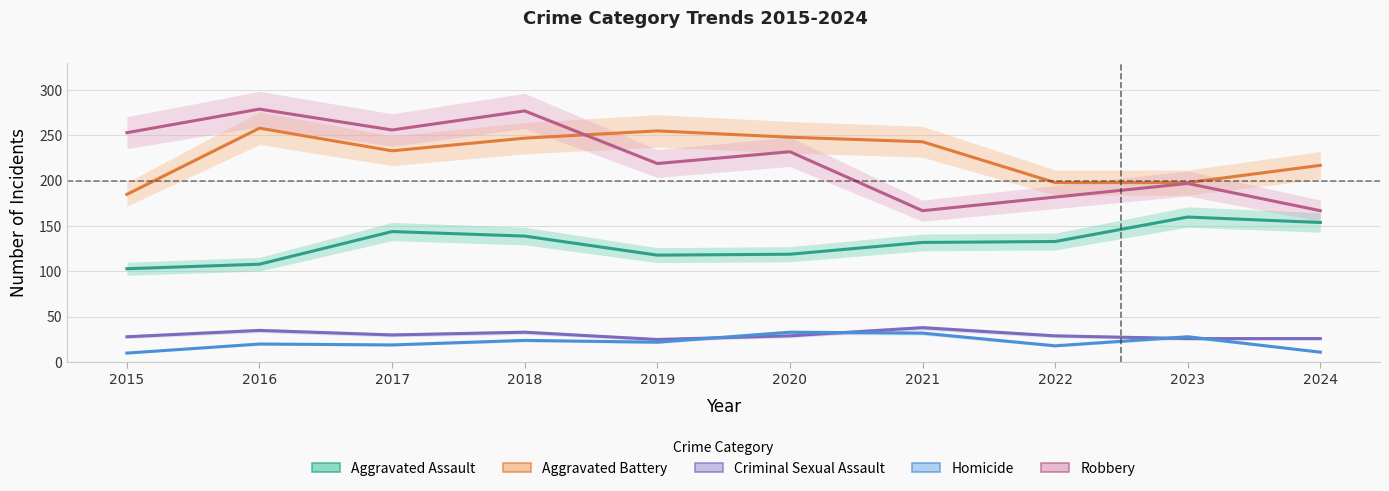

How many data points in Aggravated Battery are above 243?

4